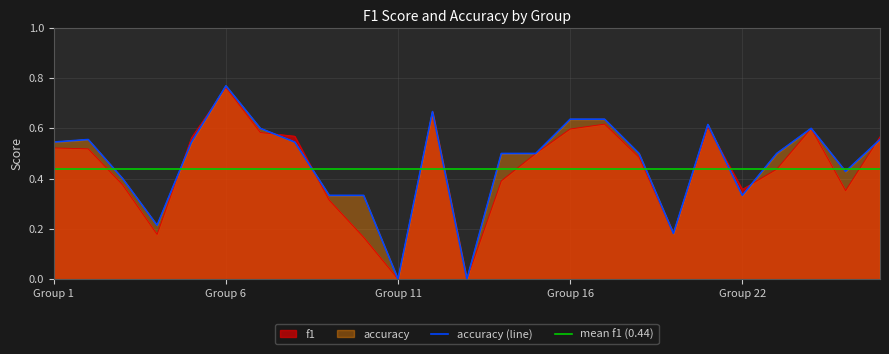

After their last crossing, which series has the higher values: f1 or accuracy?

f1